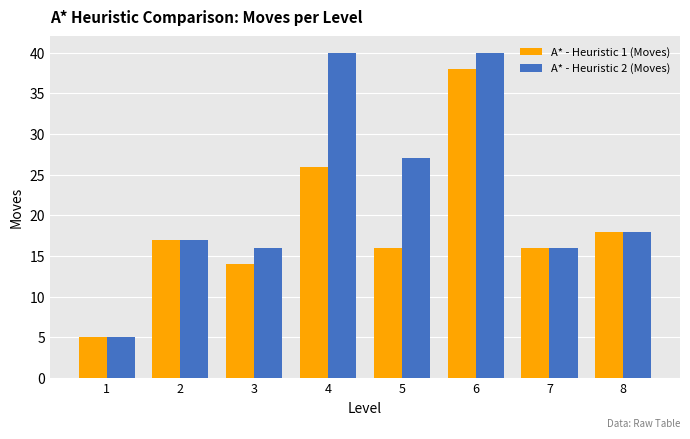

Is the value of A* - Heuristic 2 (Moves) at 6 greater than the value of A* - Heuristic 1 (Moves) at 3?

Yes